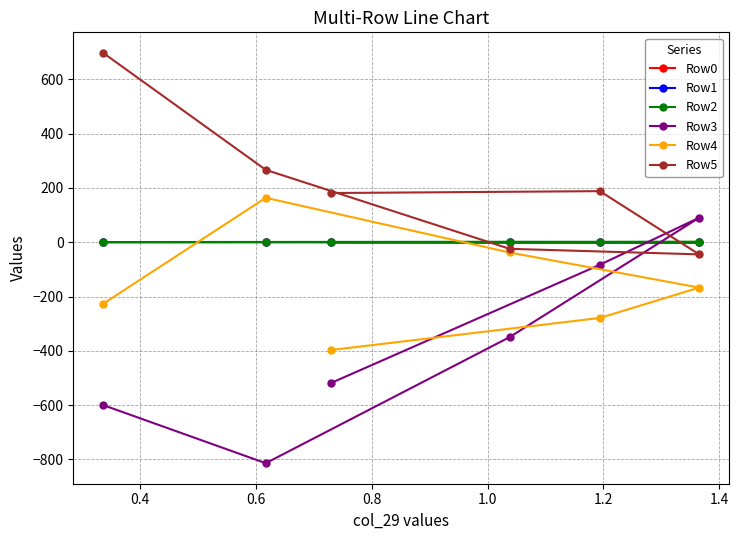

What is the greatest value displayed?

697.1